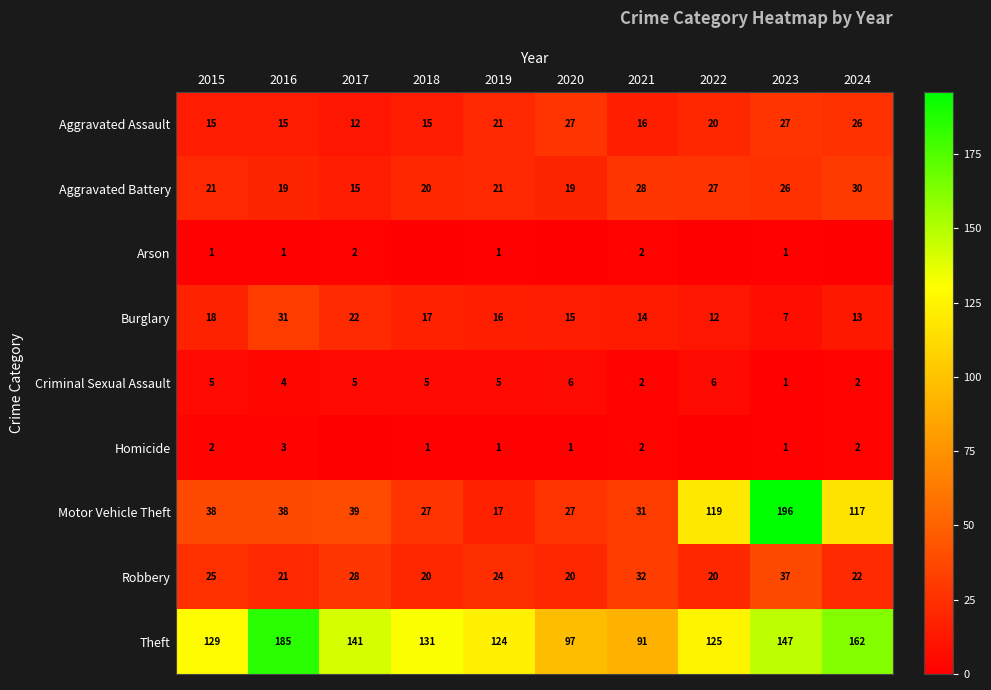

What is the approximate value of Aggravated Assault at 2021, to the nearest 5?

15